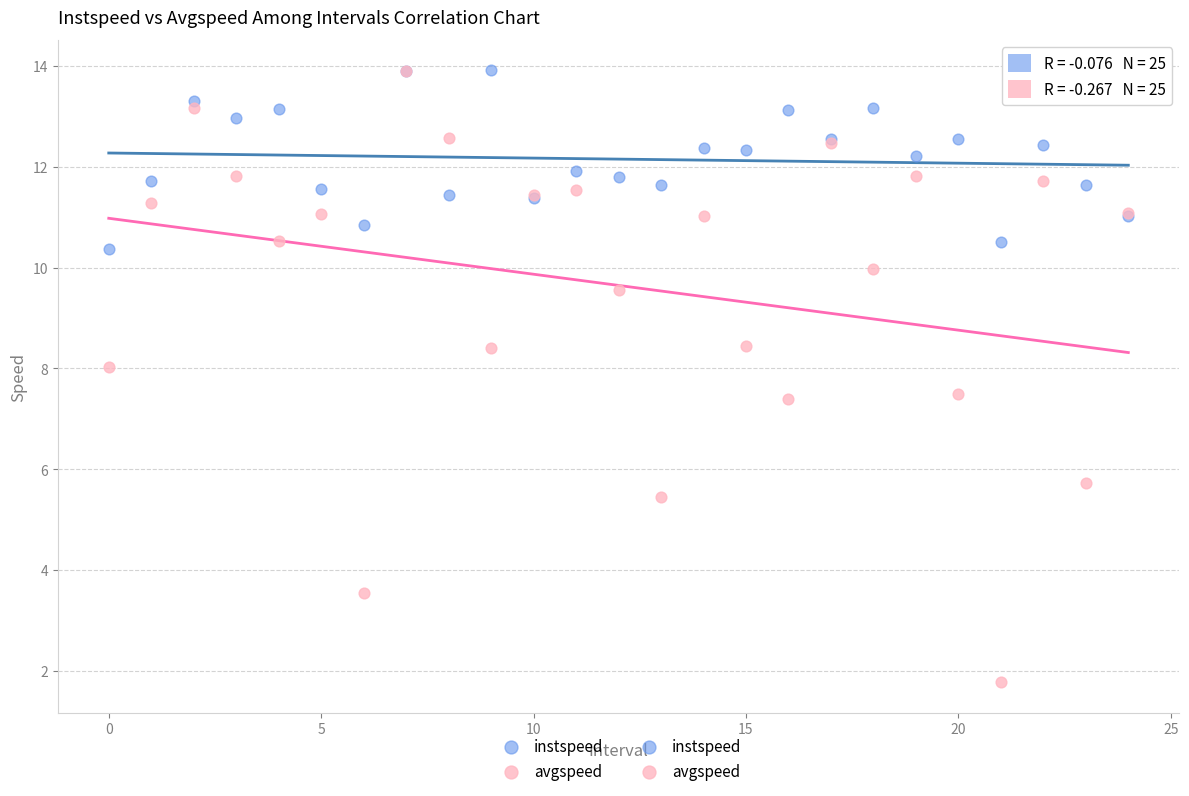

Which series contains the lowest Y value?

avgspeed